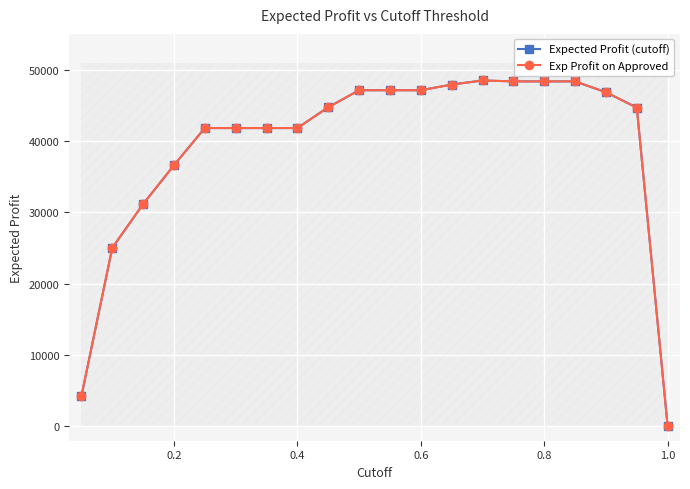

What is the sum of all Expected Profit (cutoff) values?

783140.9